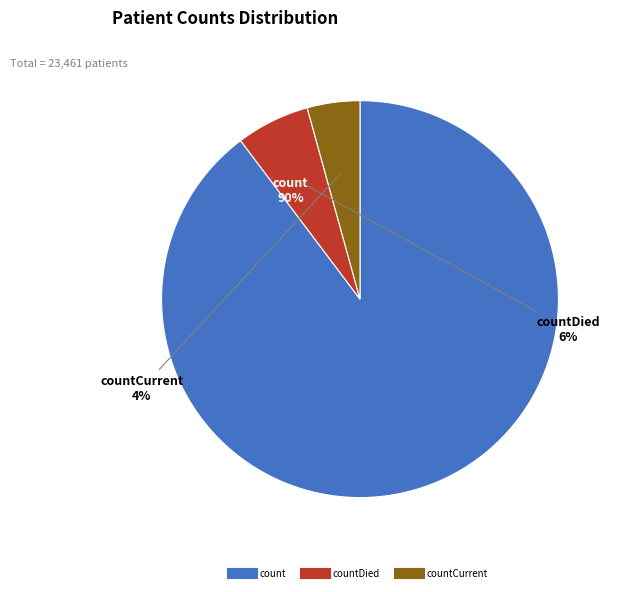

To the nearest percent, what is the average slice percentage?

33%